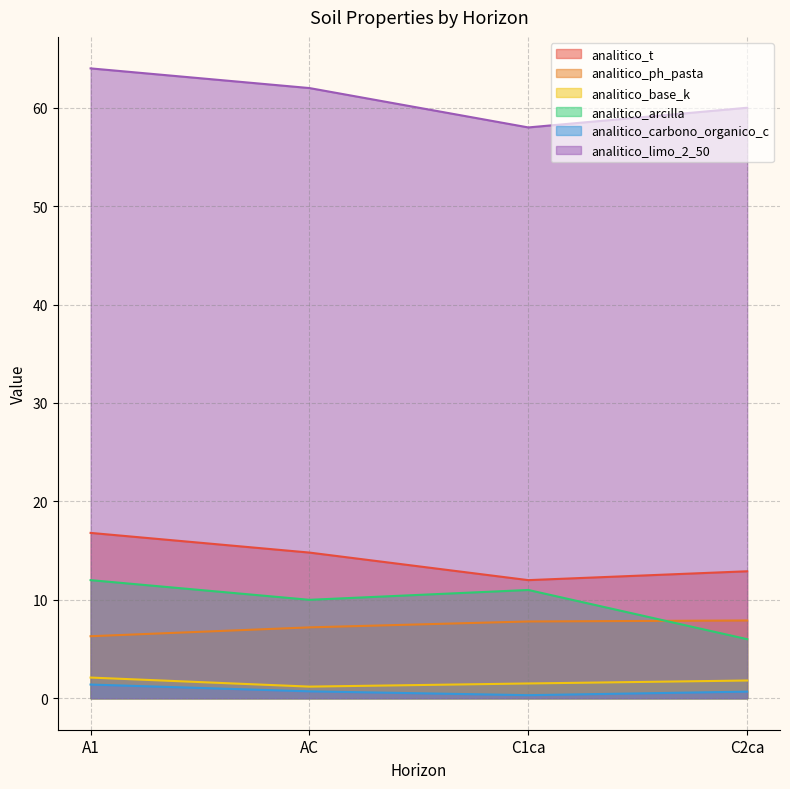

The value of analitico_ph_pasta at C2ca is 7.9. True or false?

True